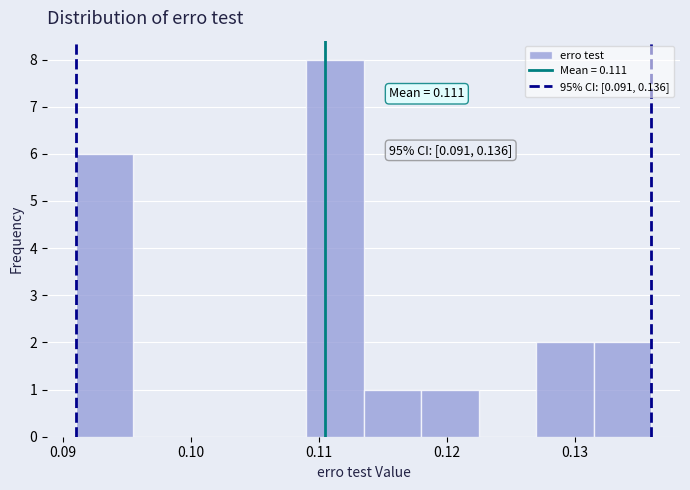

Which range on the x-axis has the tallest bar?

0.109 to 0.114